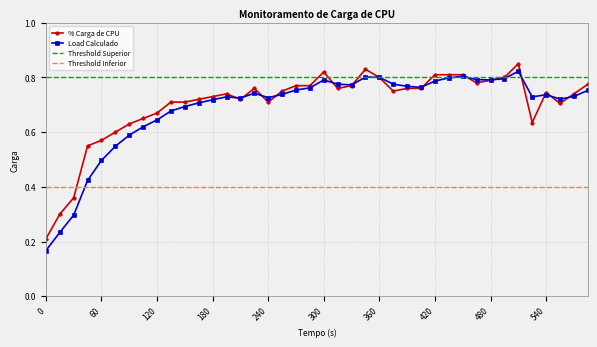

Which series has the largest range (max minus min)?

Load Calculado